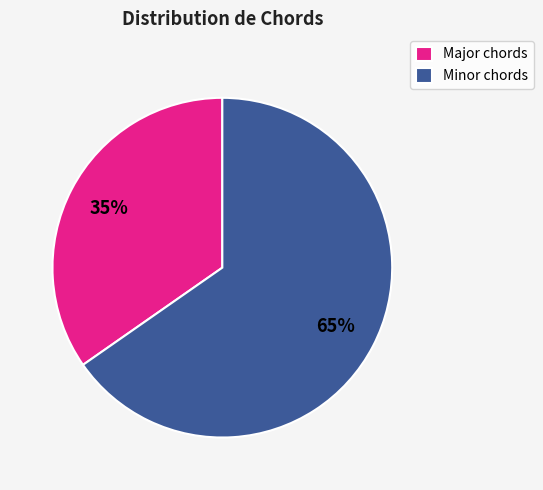

How many slices are in this pie chart?

2